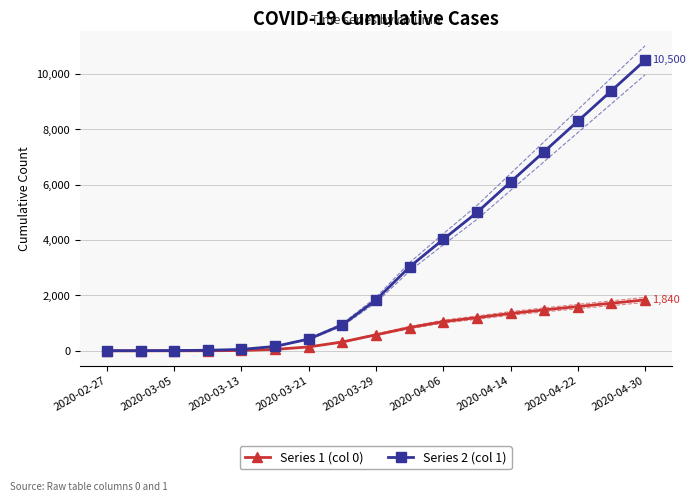

True or false: Series 1 (col 0) and Series 2 (col 1) intersect in this chart.

False